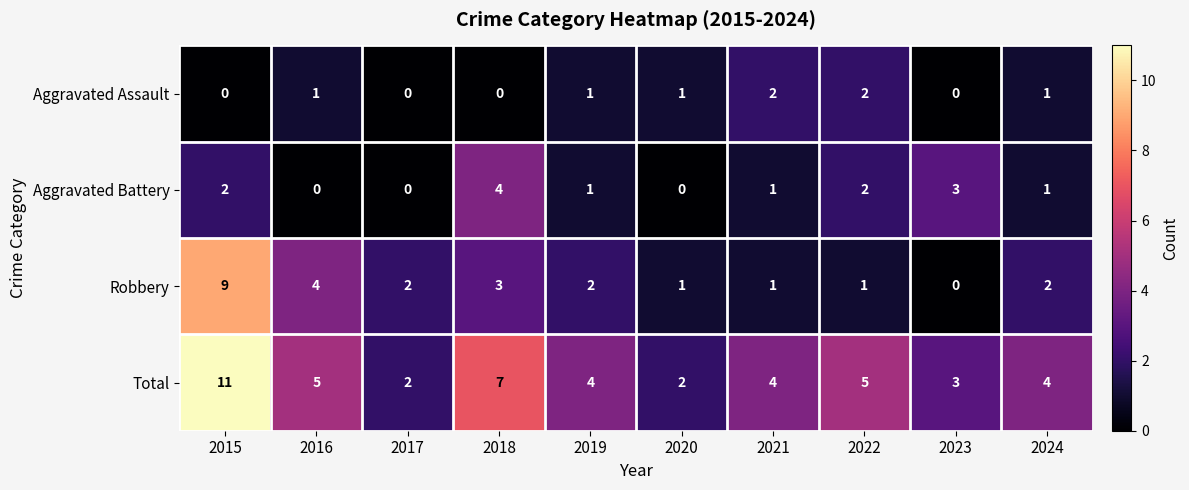

Rank the series by their average value, from lowest to highest.

Aggravated Assault, Aggravated Battery, Robbery, Total